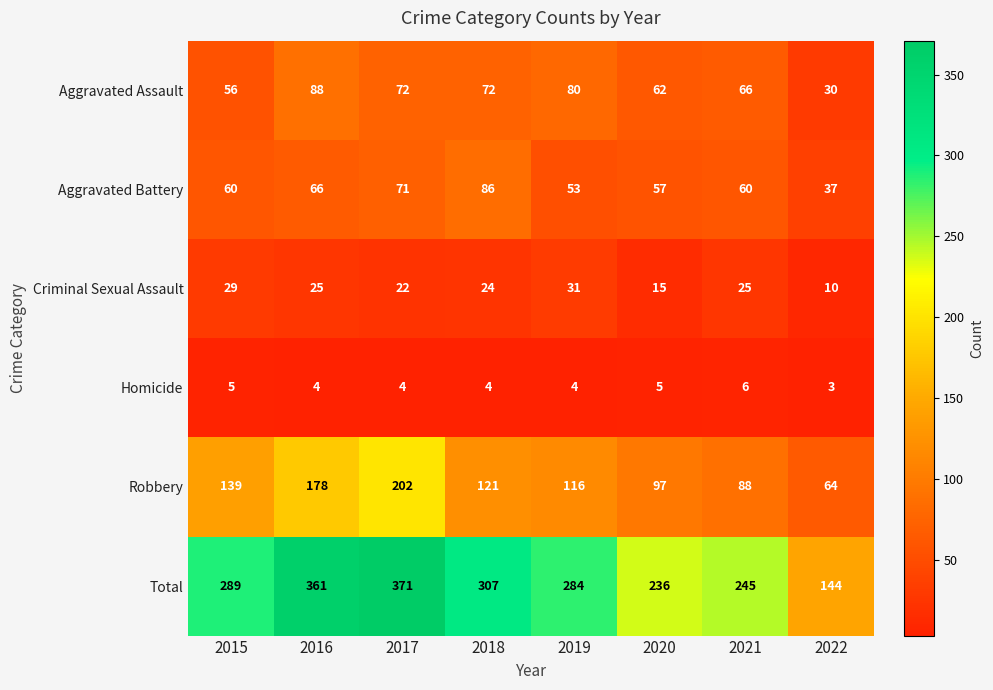

At which label does Homicide reach its minimum?

2022